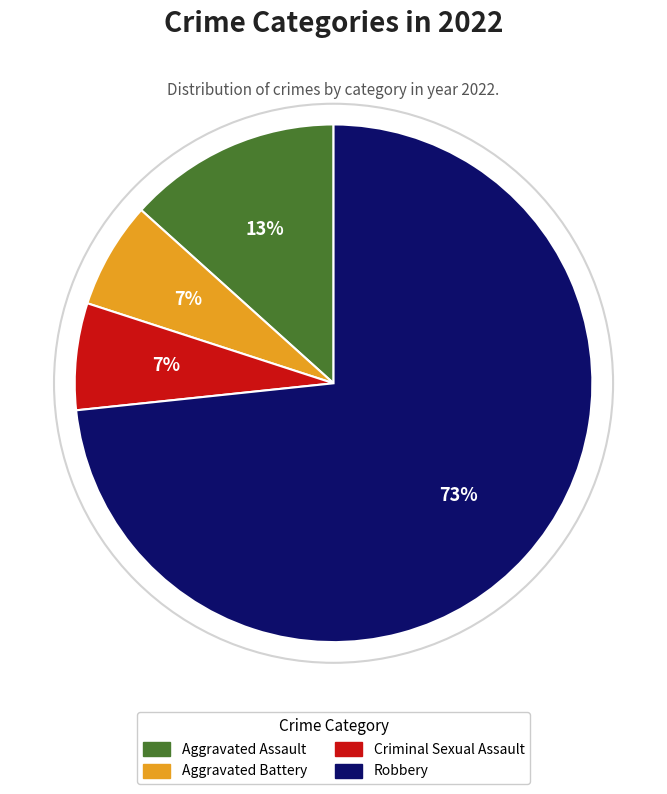

What is the majority slice?

Robbery